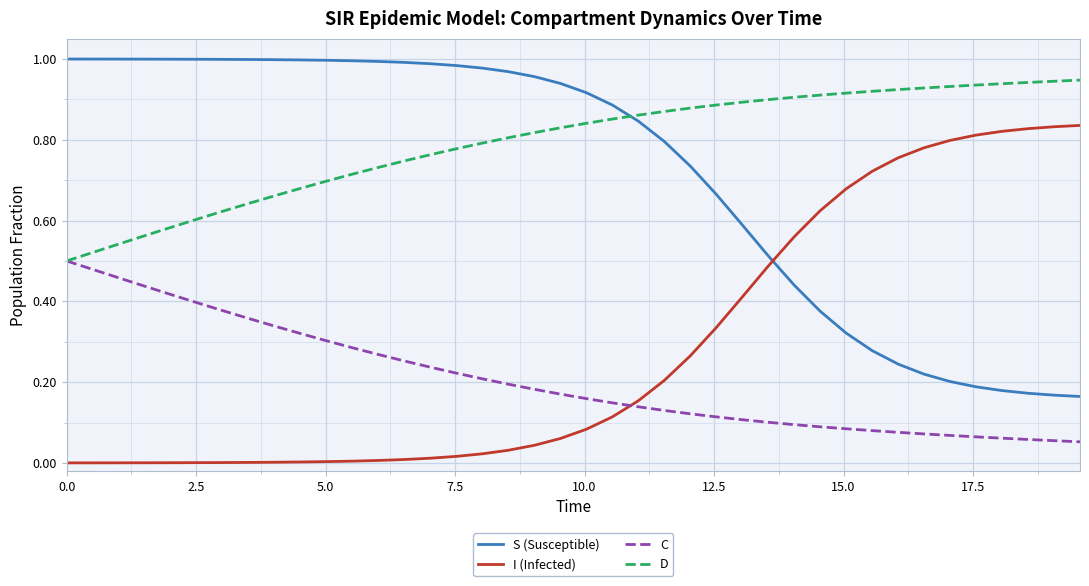

After their last crossing, which series has the higher values: I (Infected) or S (Susceptible)?

I (Infected)